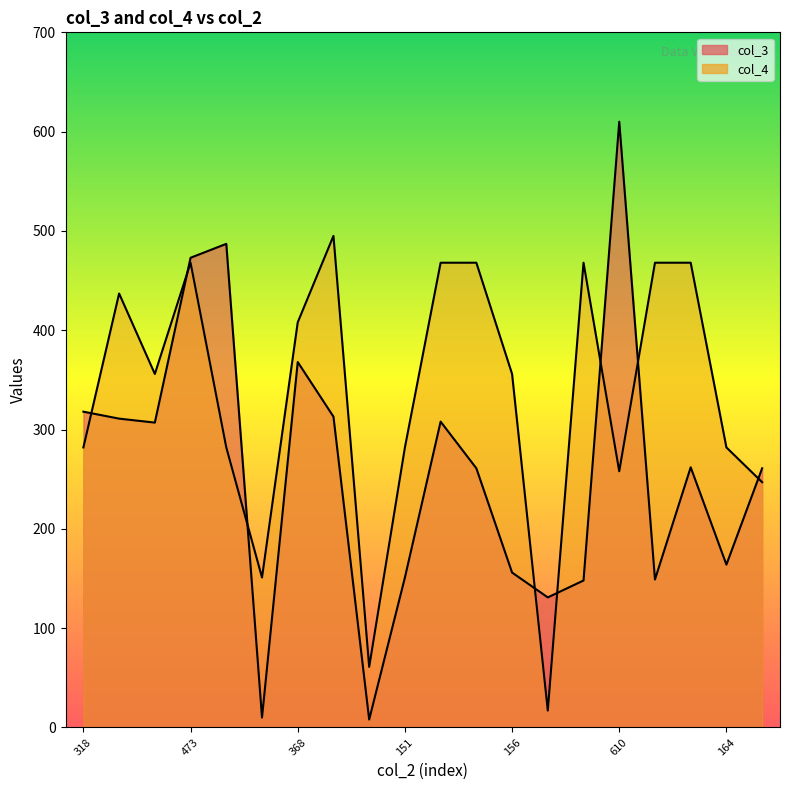

At 610, list the series in order from largest to smallest.

col_3, col_4